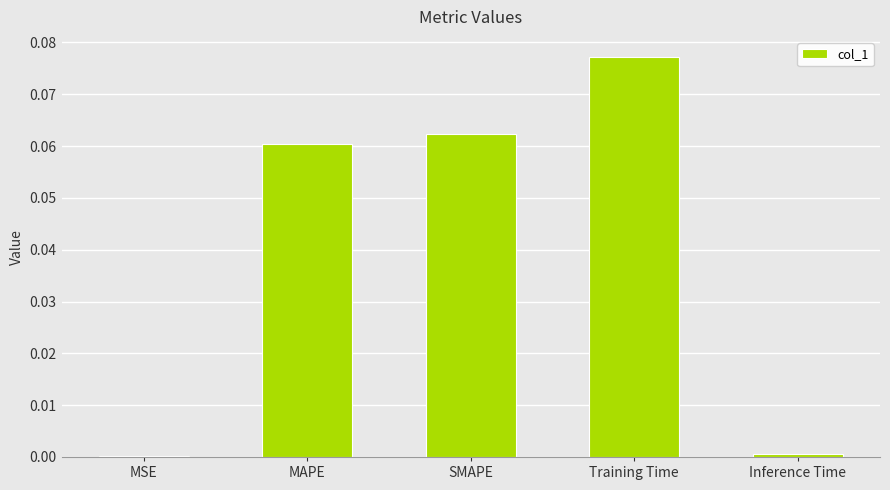

Which category has the highest value across all series?

Training Time